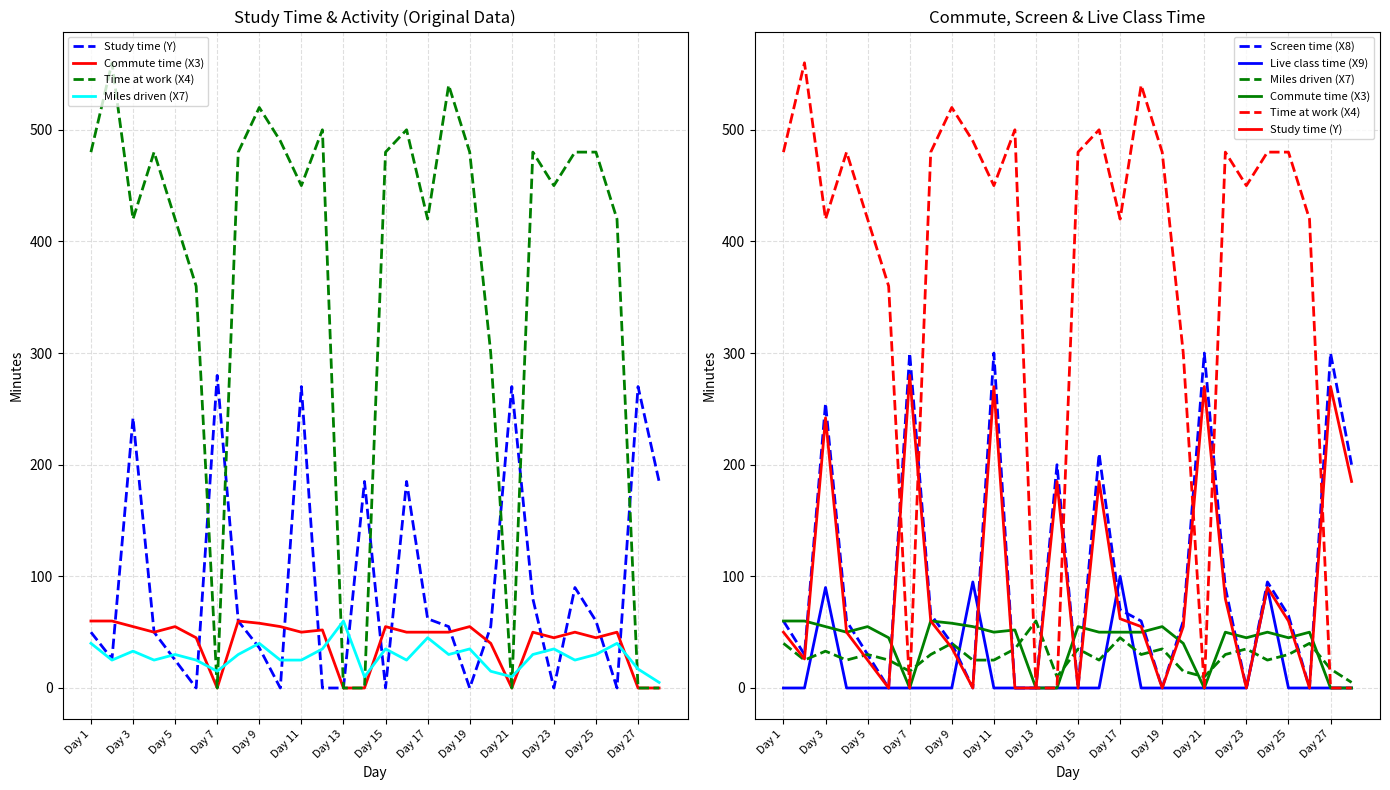

What are all the series names shown in the legend?

Study time (Y), Commute time (X3), Time at work (X4), Miles driven (X7), Screen time (X8), Live class time (X9)